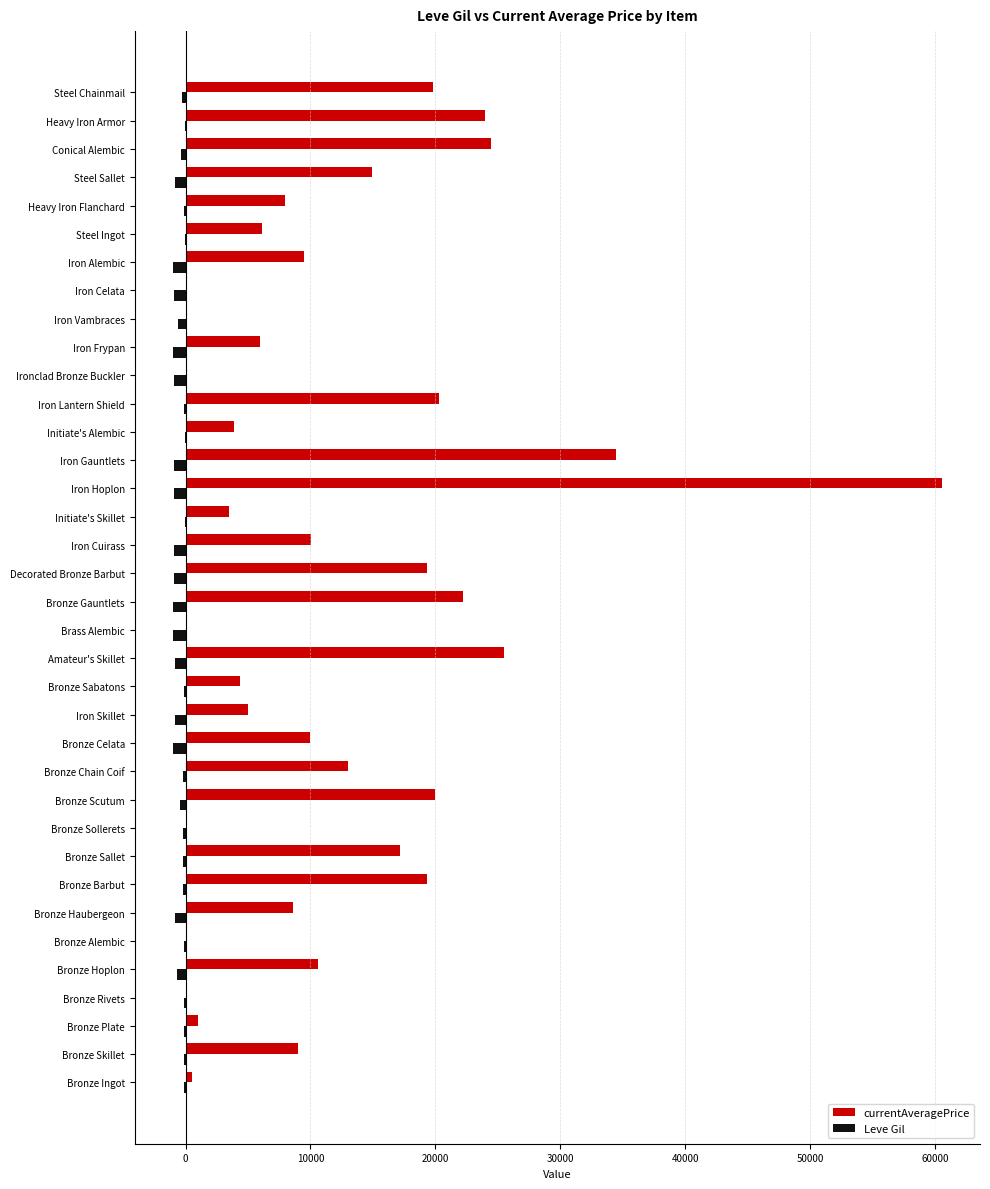

Which series has the largest total across all categories?

currentAveragePrice